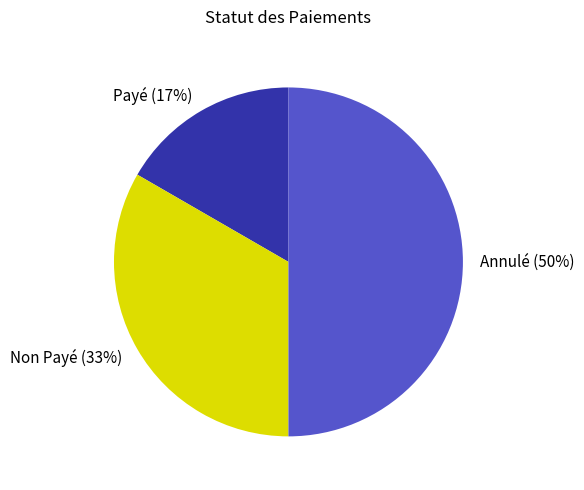

Between Non Payé and Annulé, which is larger?

Annulé